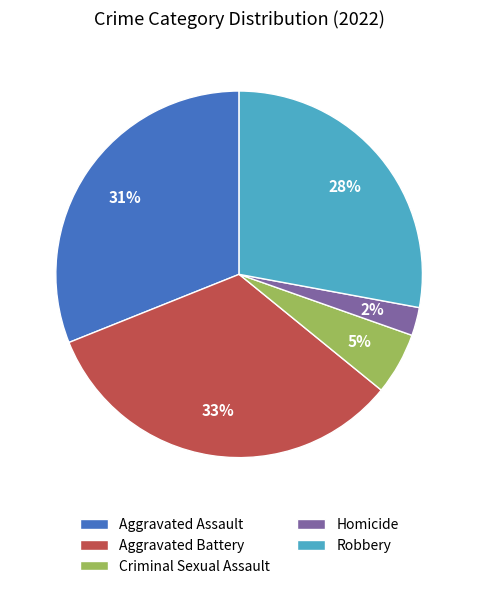

Which category has the smallest portion of the pie?

Homicide